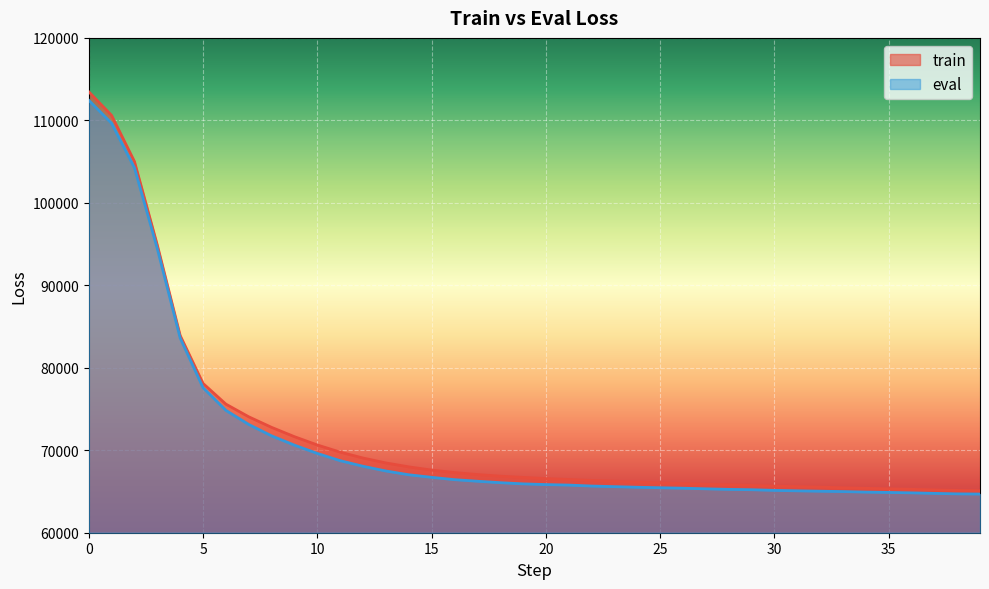

Is it true that train equals 14532.9 at 11?

False